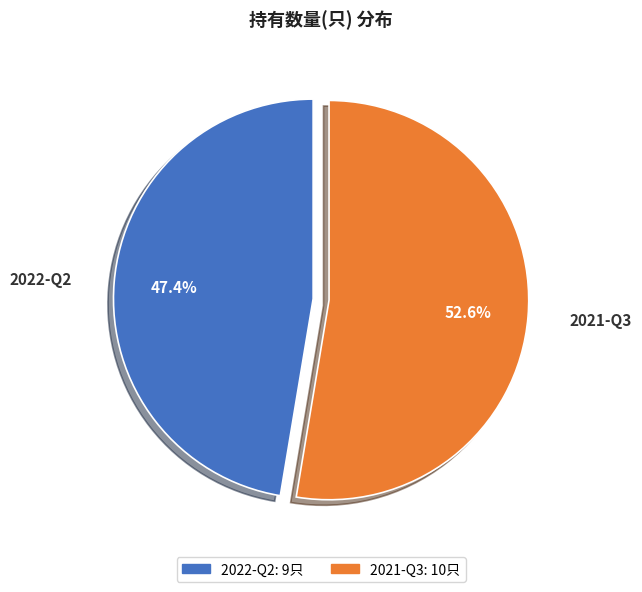

What is the majority slice?

2021-Q3